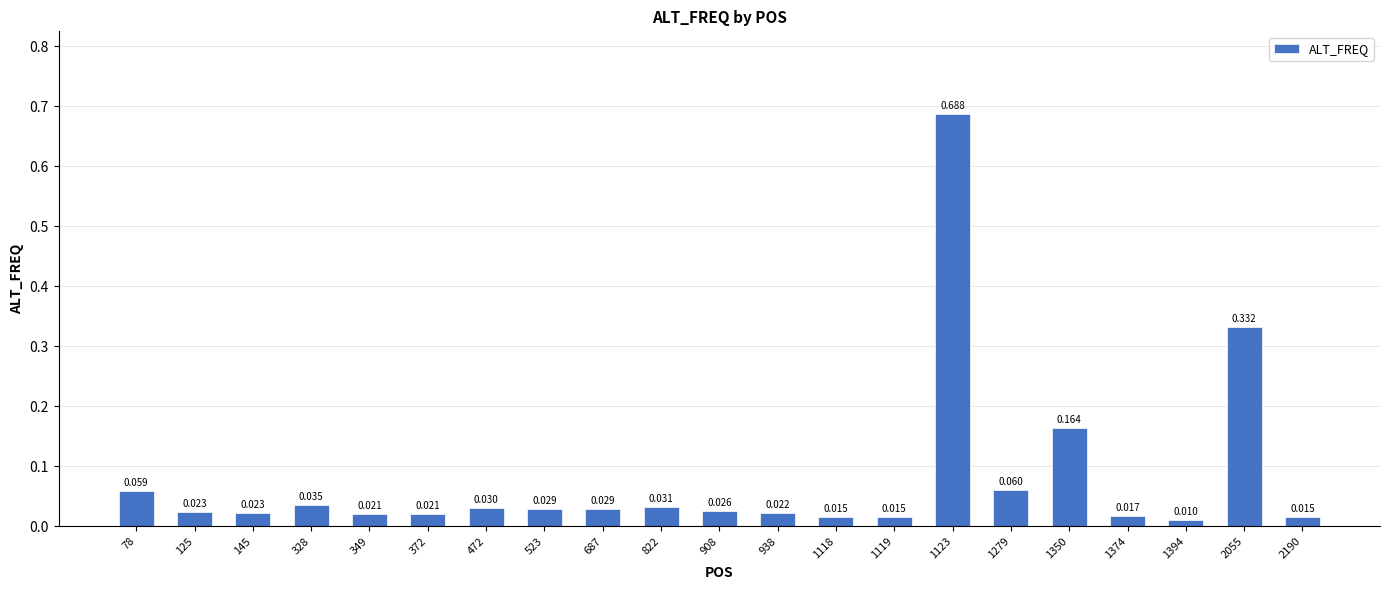

List the labels in order of value, smallest first.

1394, 2190, 1119, 1118, 1374, 349, 372, 938, 145, 125, 908, 523, 687, 472, 822, 328, 78, 1279, 1350, 2055, 1123